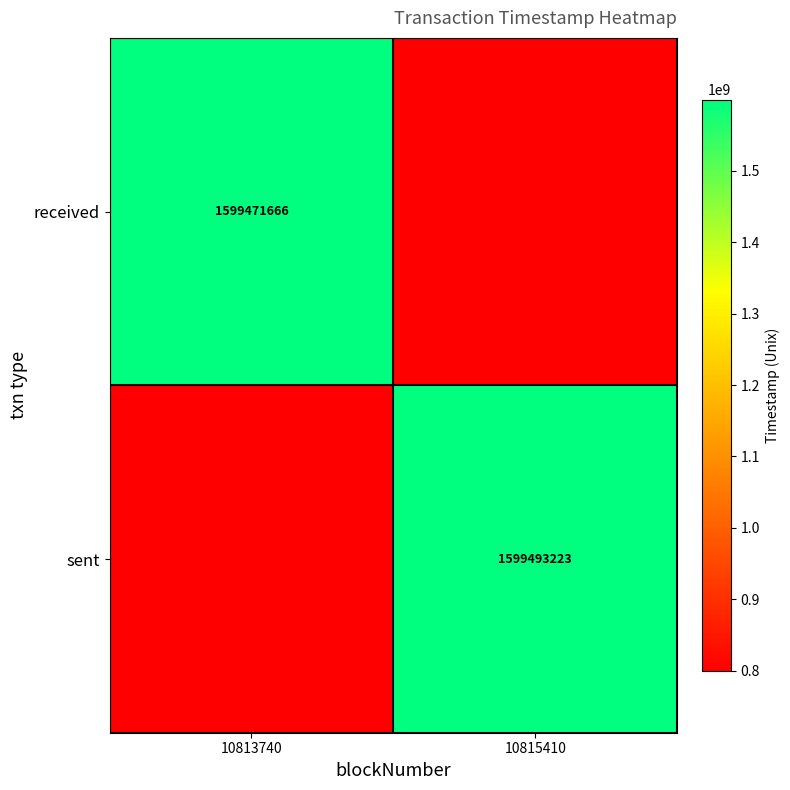

The value of received at 10813740 is 2279569583. True or false?

False